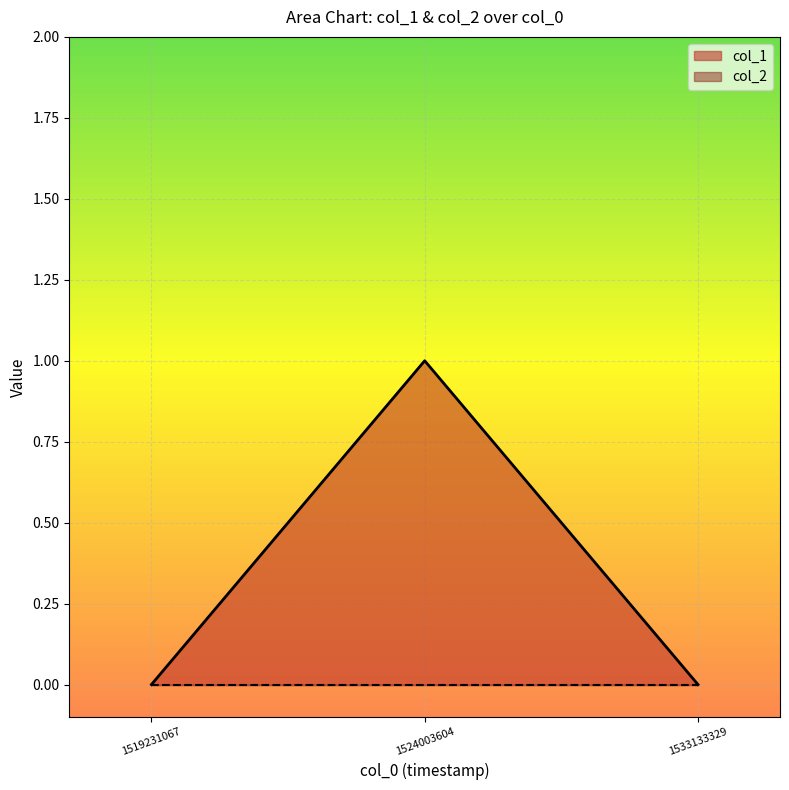

What is the difference between the maximum and minimum values?

1